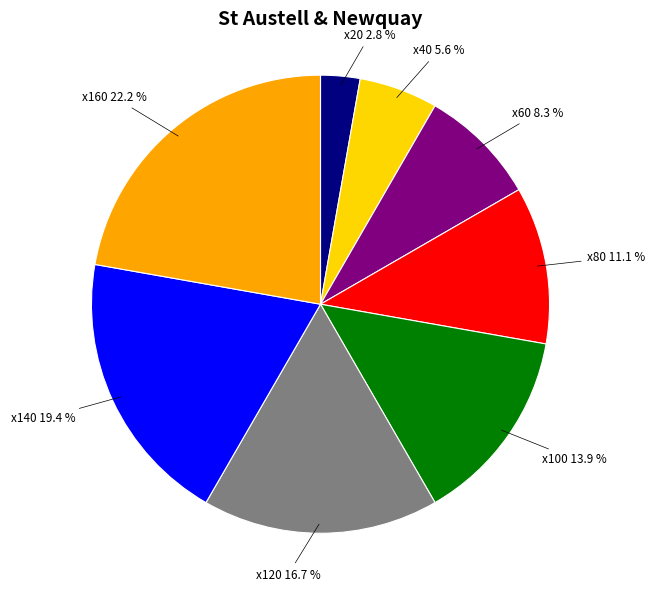

Is there a majority slice in this chart?

No